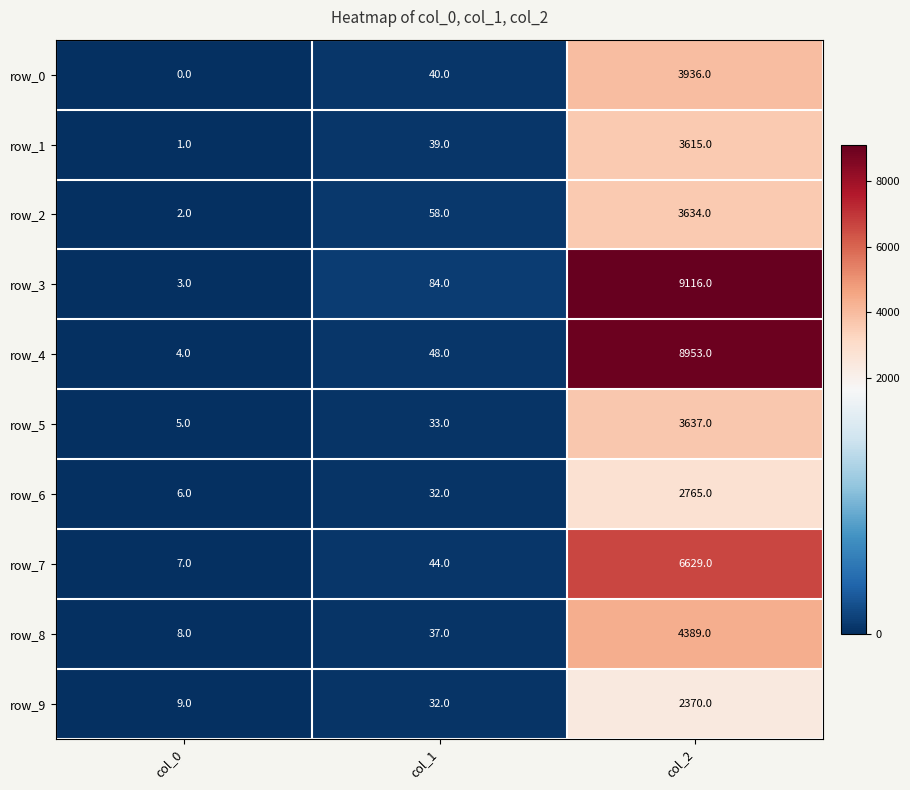

Which series has the largest range (max minus min)?

row_3